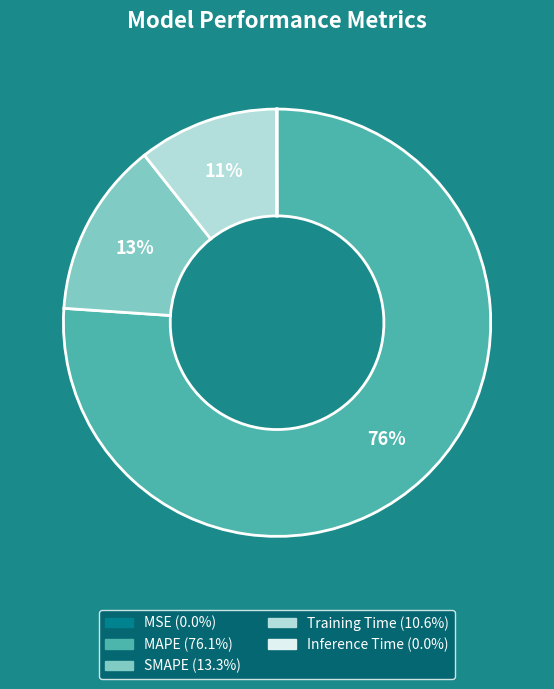

What is the largest slice in the pie chart?

MAPE